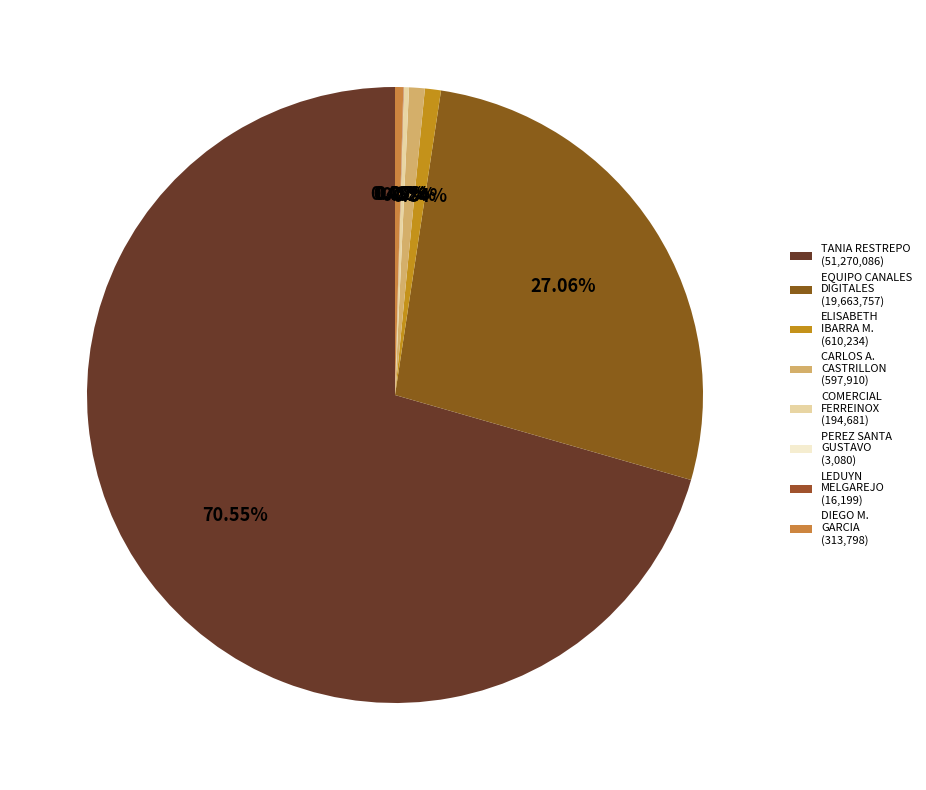

How many segments does this pie chart have?

8